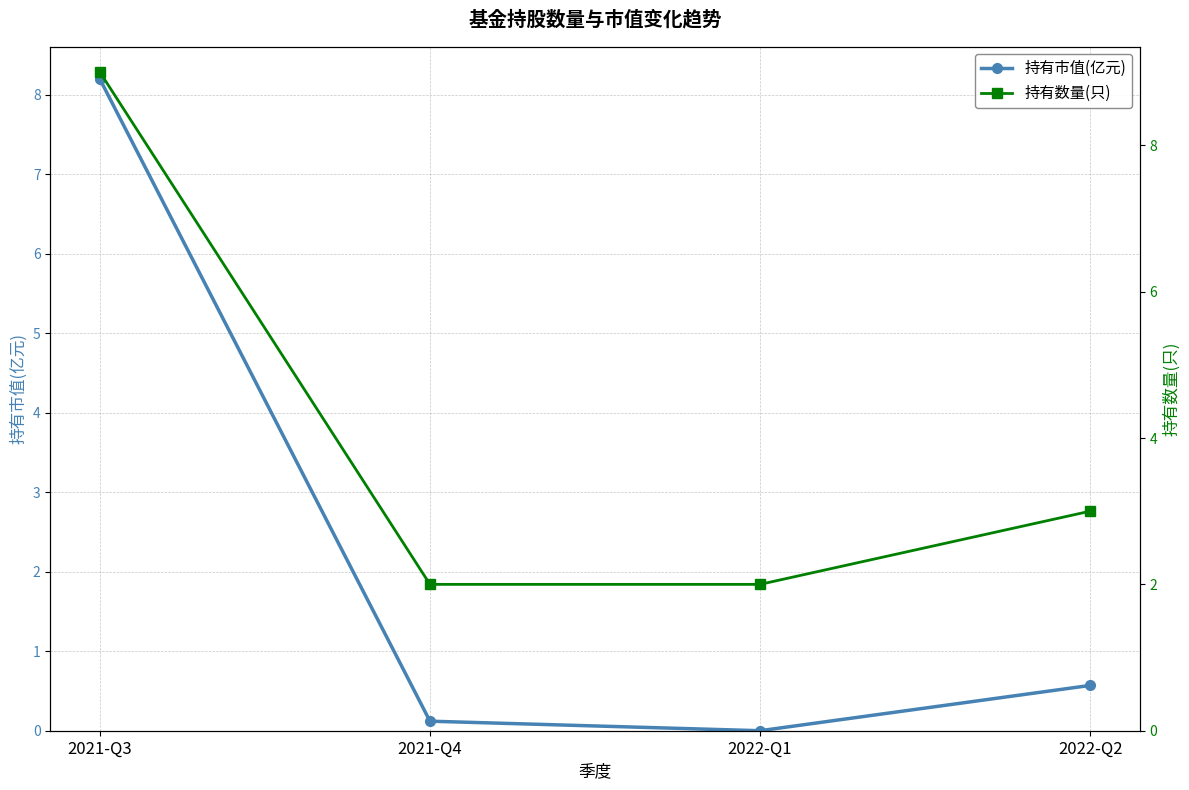

True or false: 持有市值(亿元) and 持有数量(只) intersect in this chart.

False